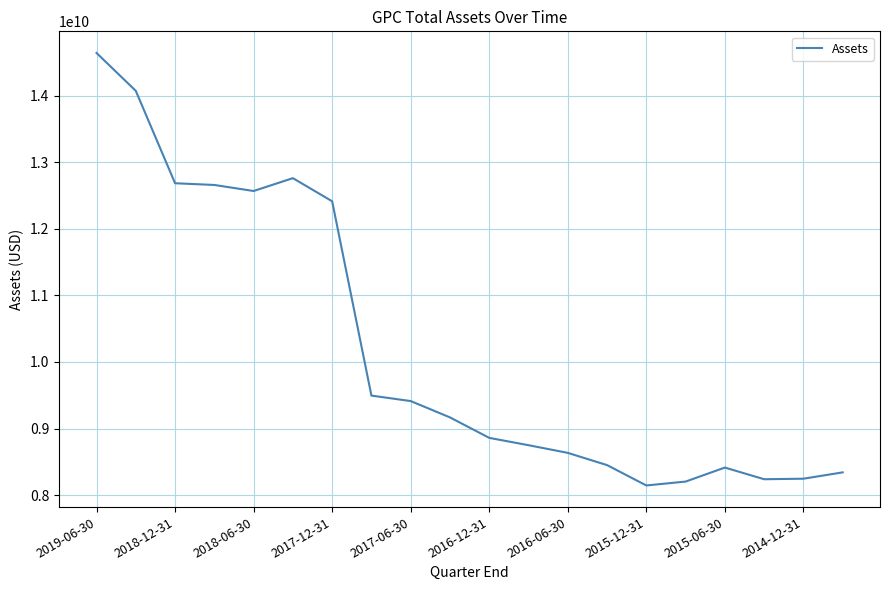

What is the difference between the maximum and minimum values?

6494701000